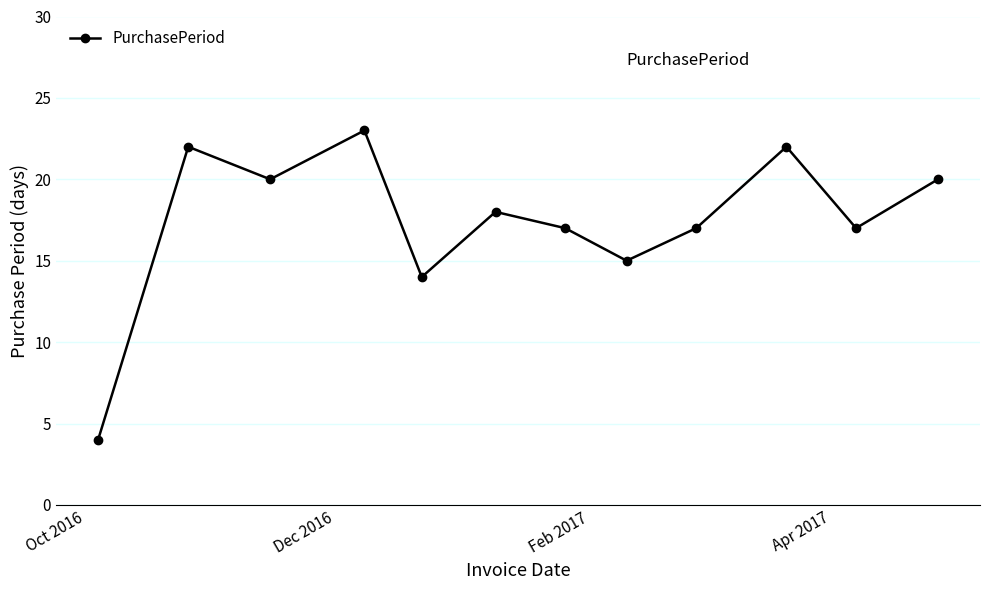

How many points are lower than both their immediate neighbors (excluding endpoints)?

4